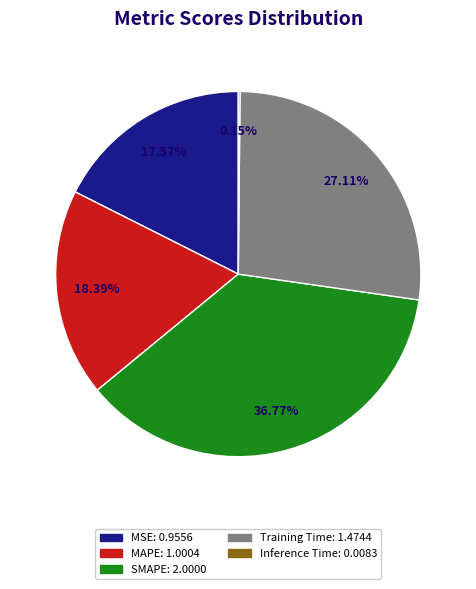

Which slice is the largest?

SMAPE